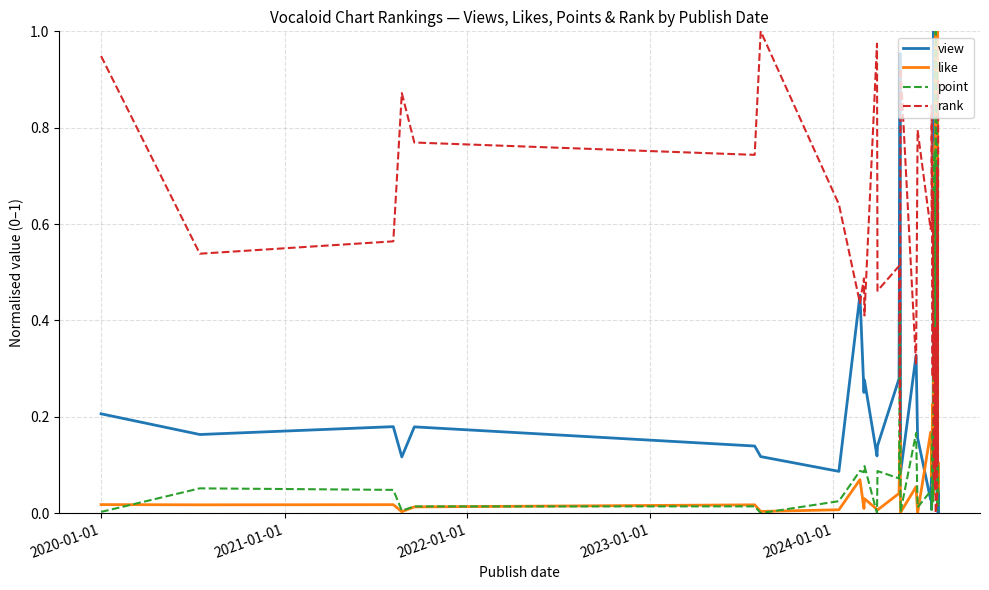

Which series ends up on top after the final intersection of like and rank?

rank